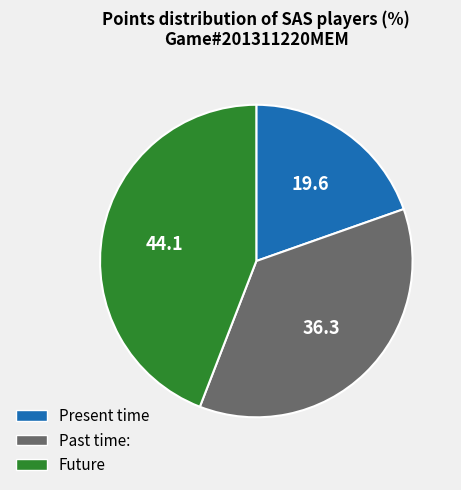

Is there any slice that represents more than half of the pie?

No